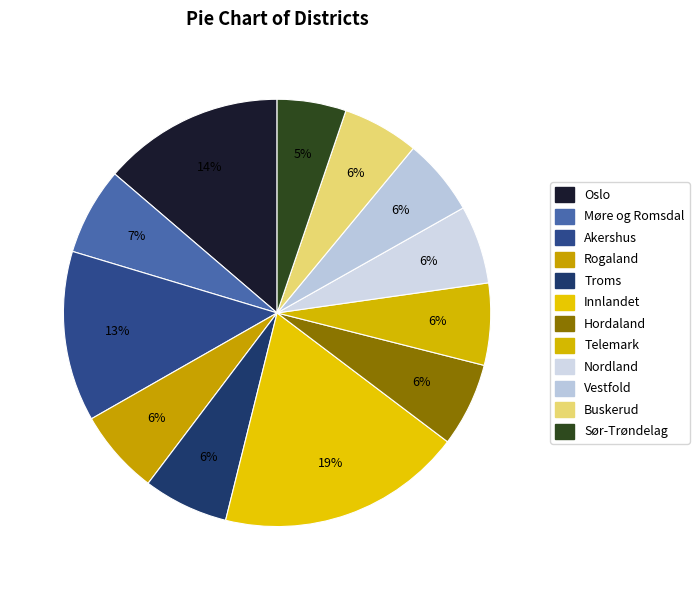

How many segments does this pie chart have?

12